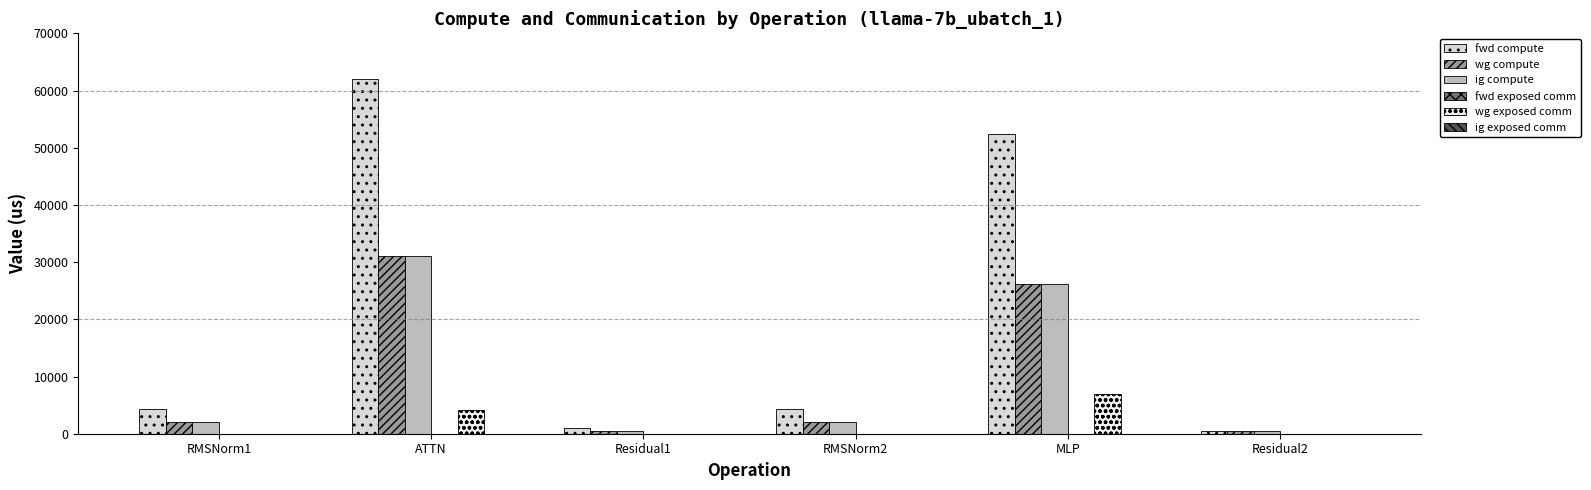

How many categories are shown in the chart?

6